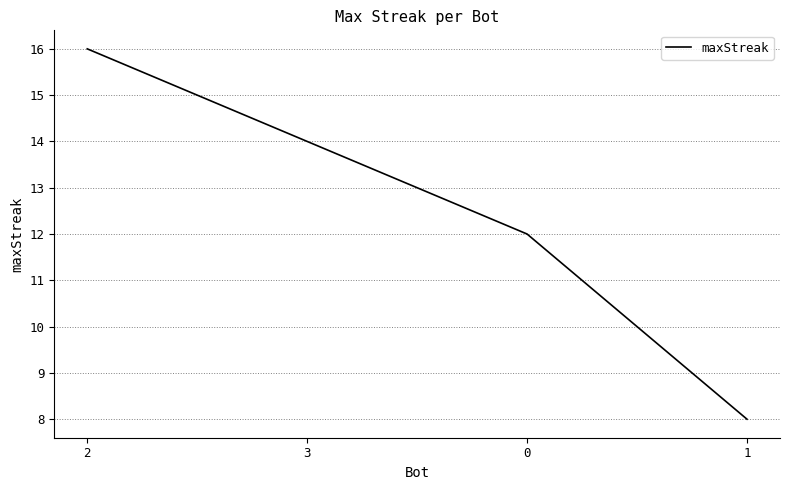

What is the sum of the values at 3 and 1?

22